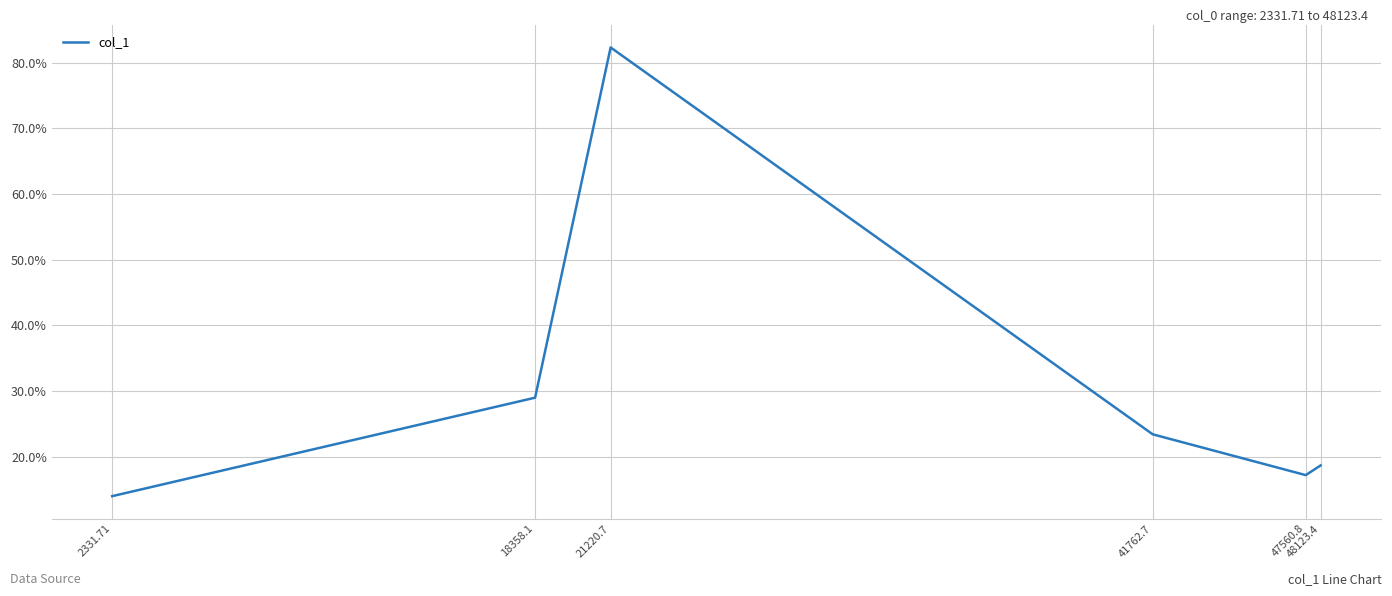

Reading left to right, extract all data points from this chart.

14.0	29.0	82.3	23.4	17.2	18.7